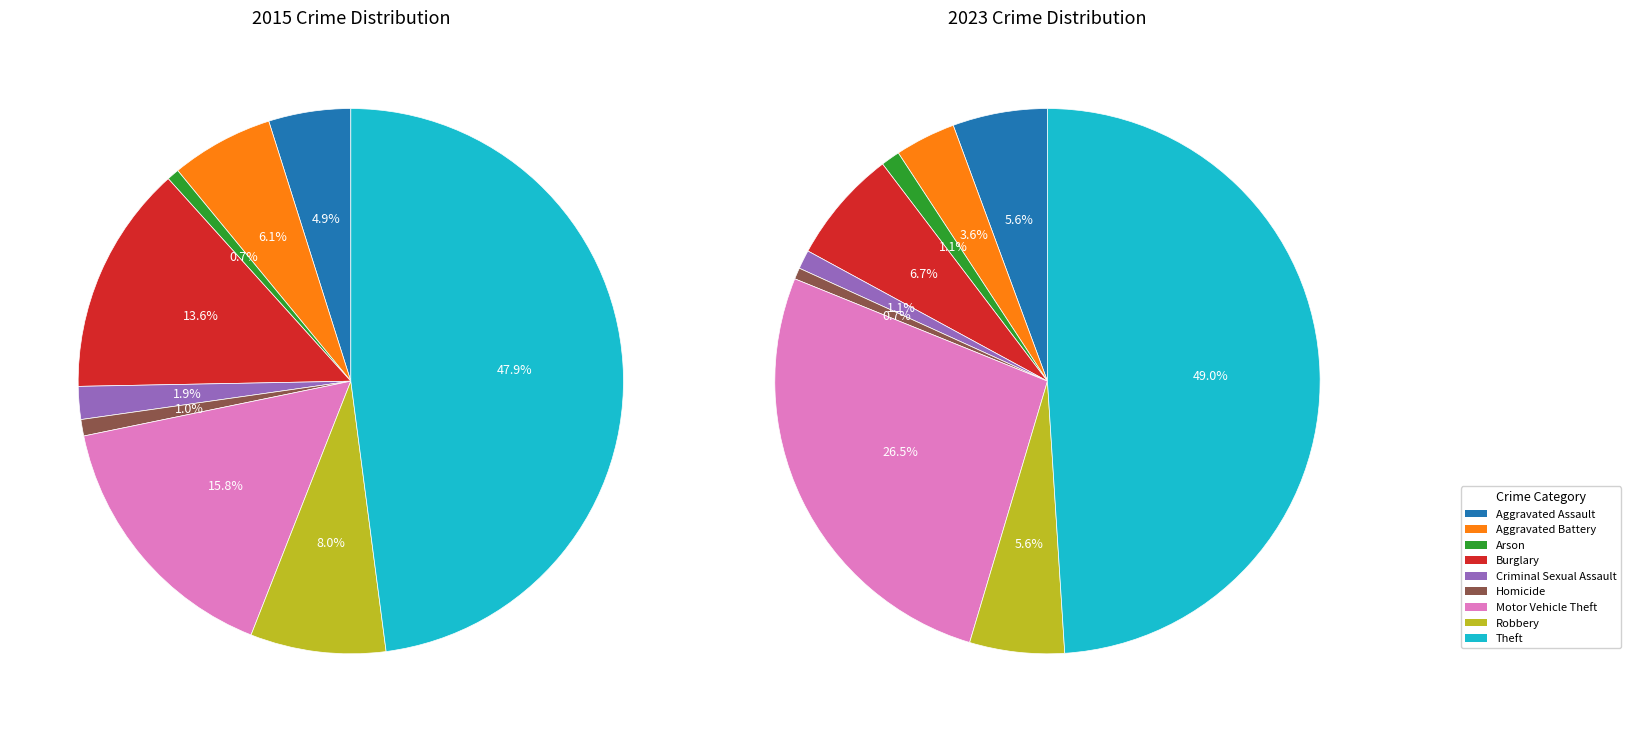

Which category has the smallest portion of the pie?

Homicide